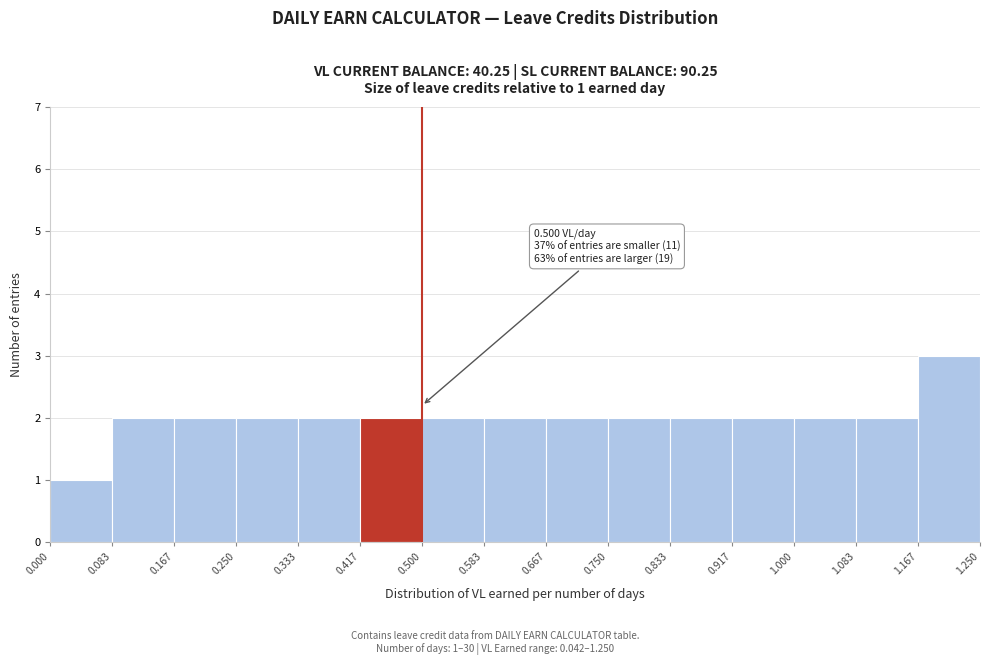

Which range on the x-axis has the tallest bar?

1.167 to 1.250